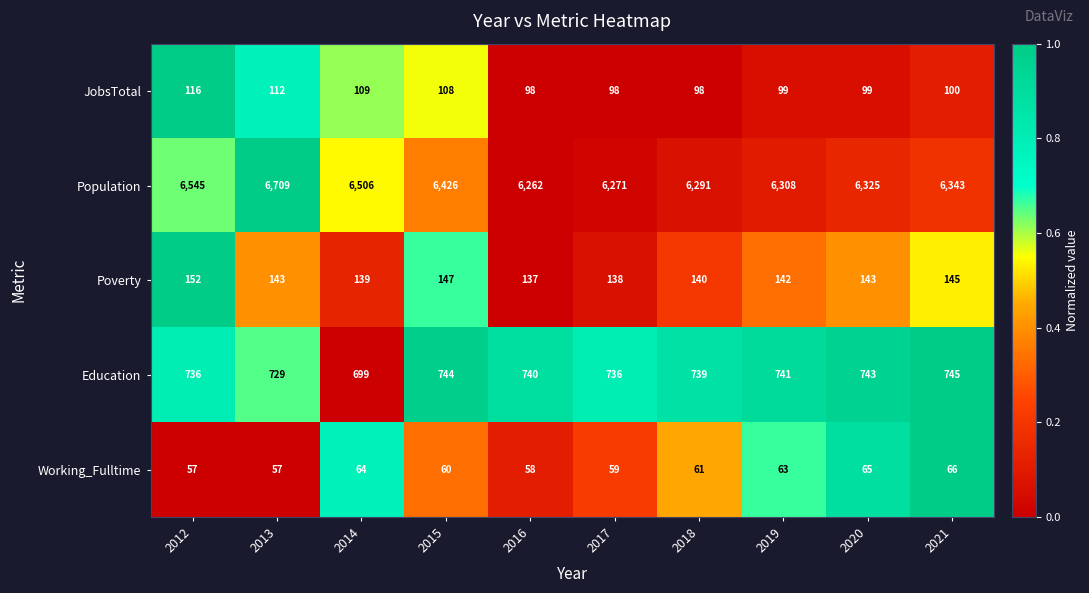

What is the difference between the highest and lowest values at 2021?

6277